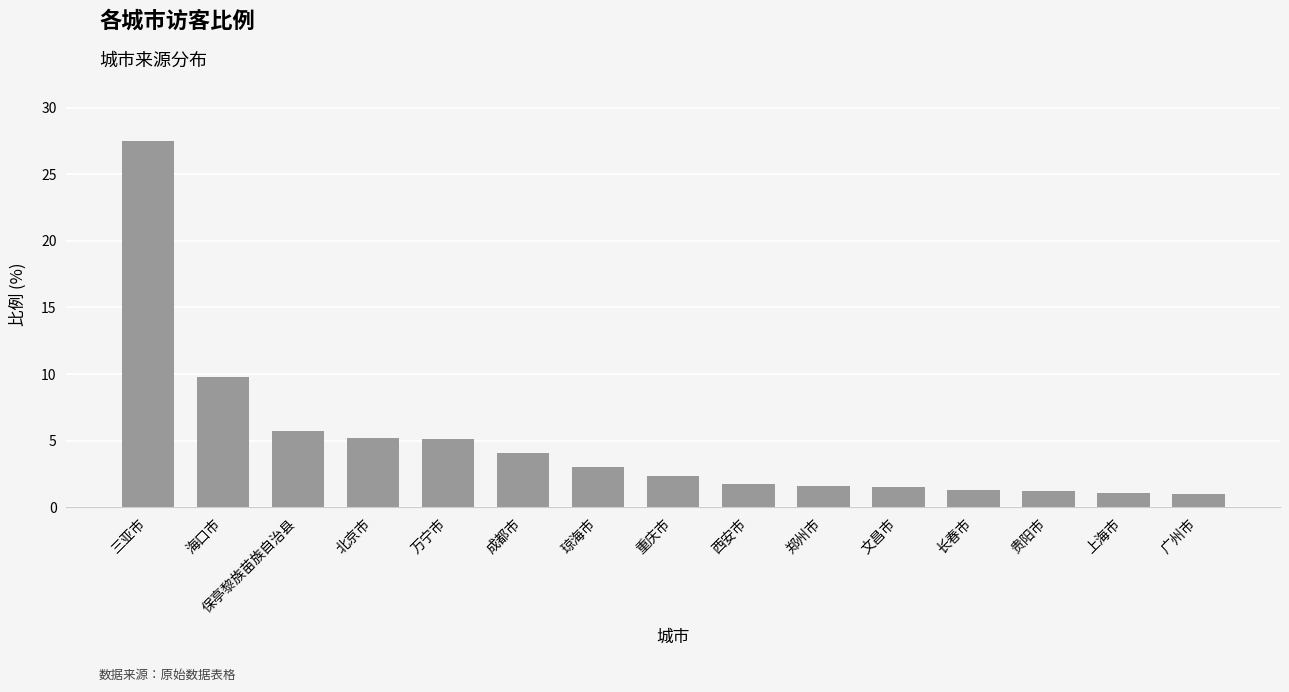

The value at 贵阳市 is 1.2. True or false?

True